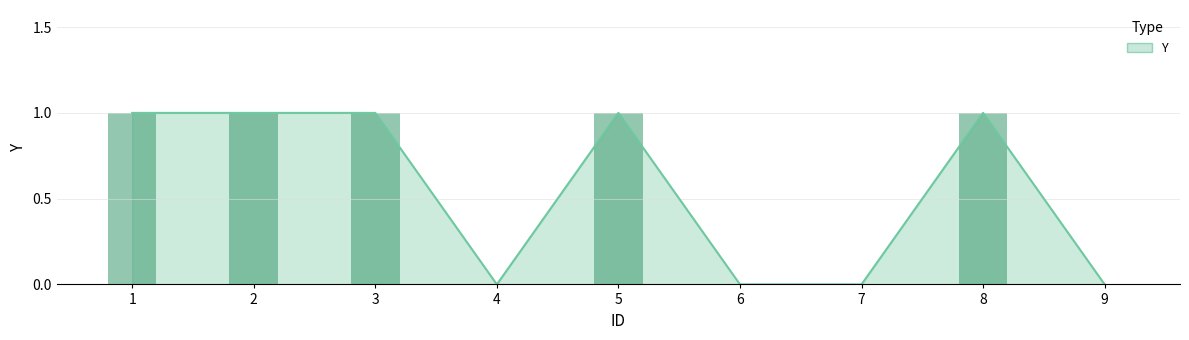

True or false: the data shows 1 at 6.

False